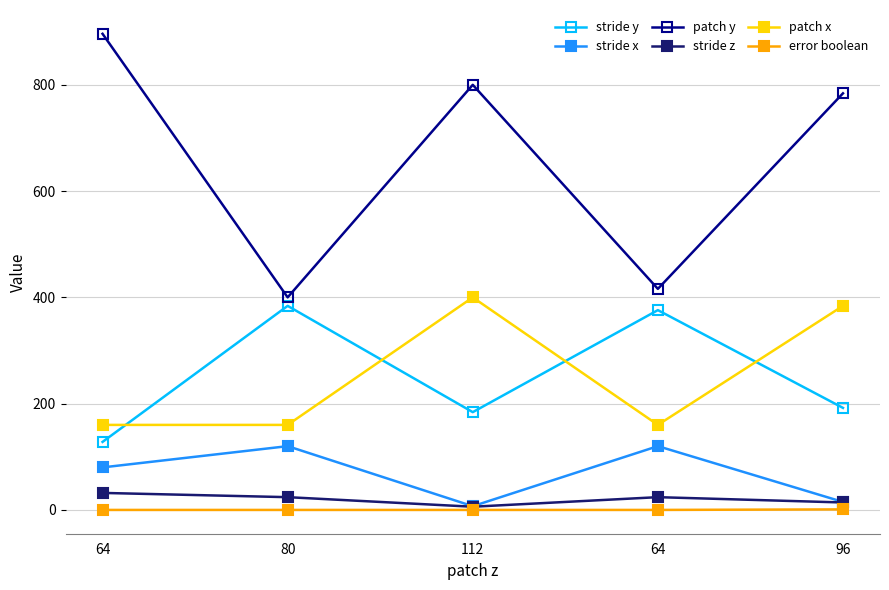

Is it true that stride x equals 159 at 80?

False